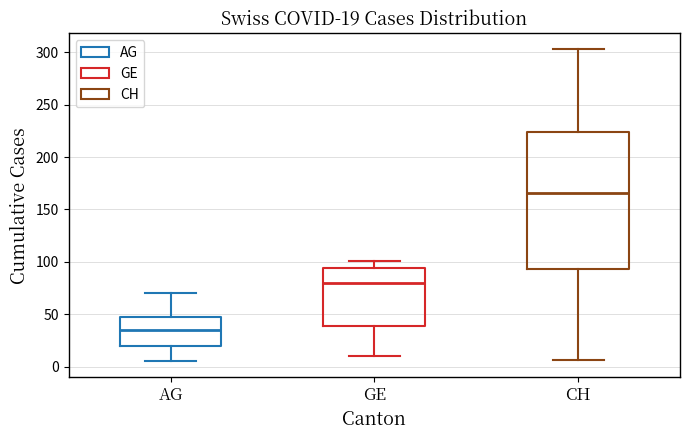

Which box has the highest median line?

CH